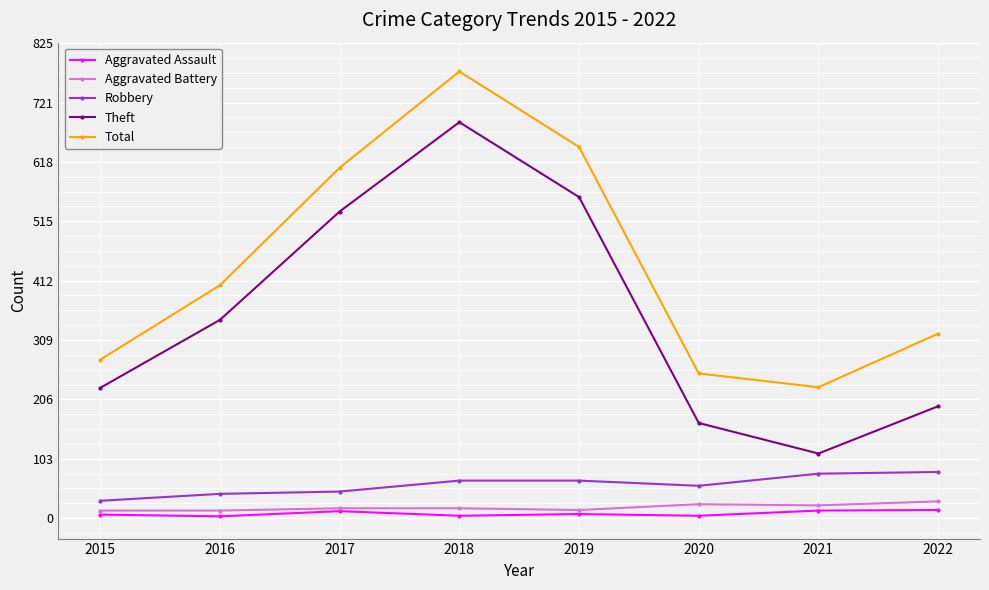

What is the lowest value of the Aggravated Assault series?

3